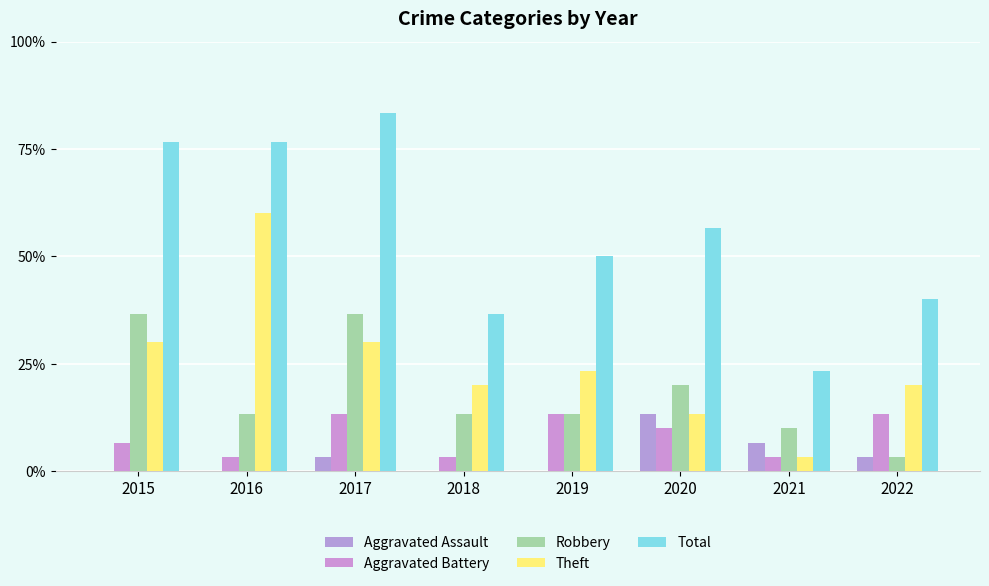

Does the chart contain stacked bars?

No